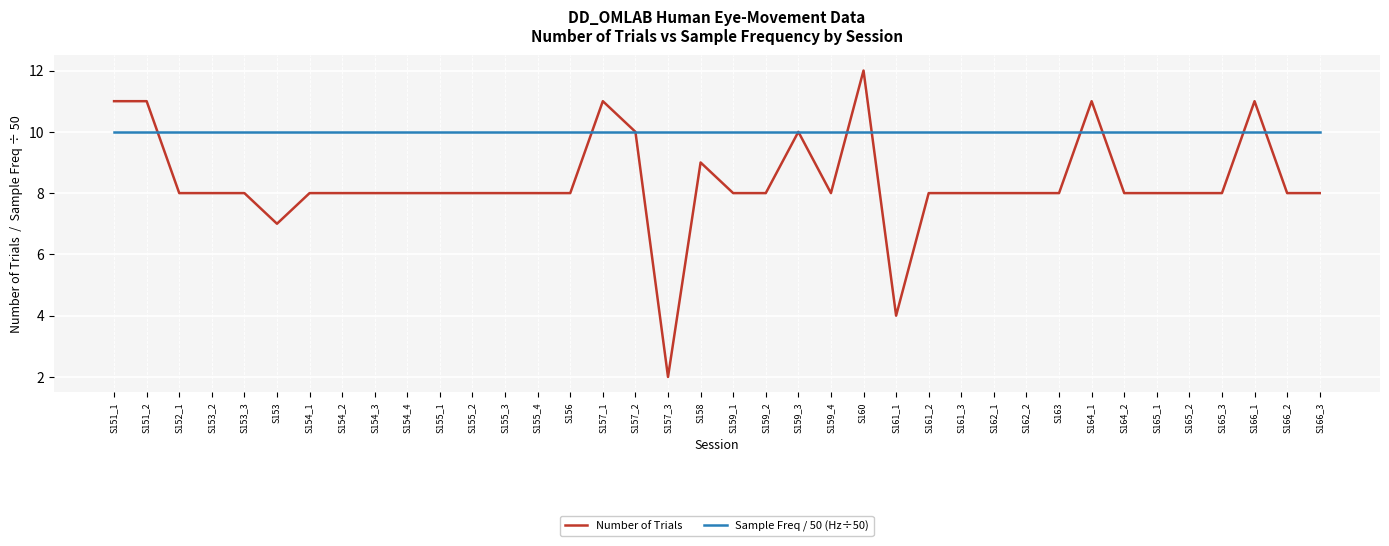

Does the chart have visible grid lines?

Yes